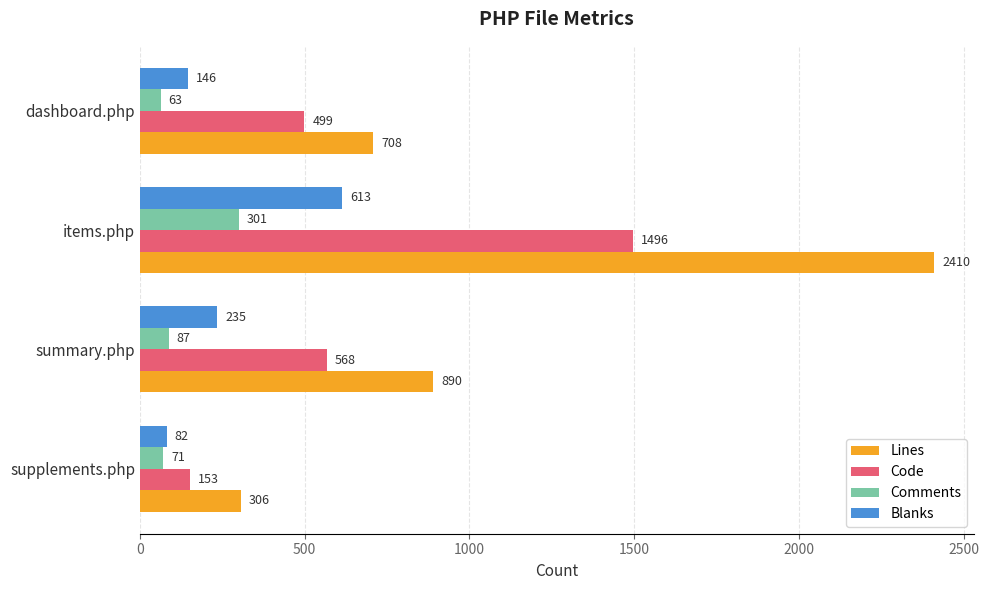

What is the sum of all Blanks values?

1076